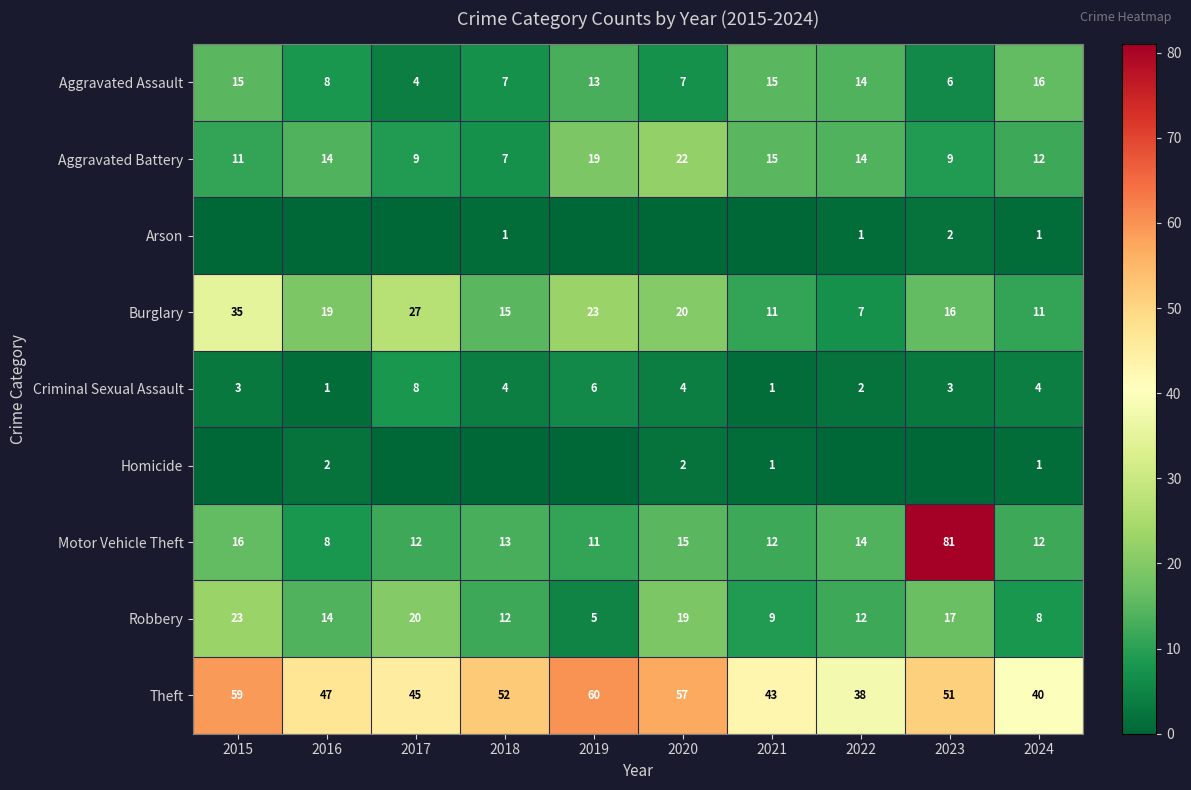

Which category has the highest value across all series?

2023